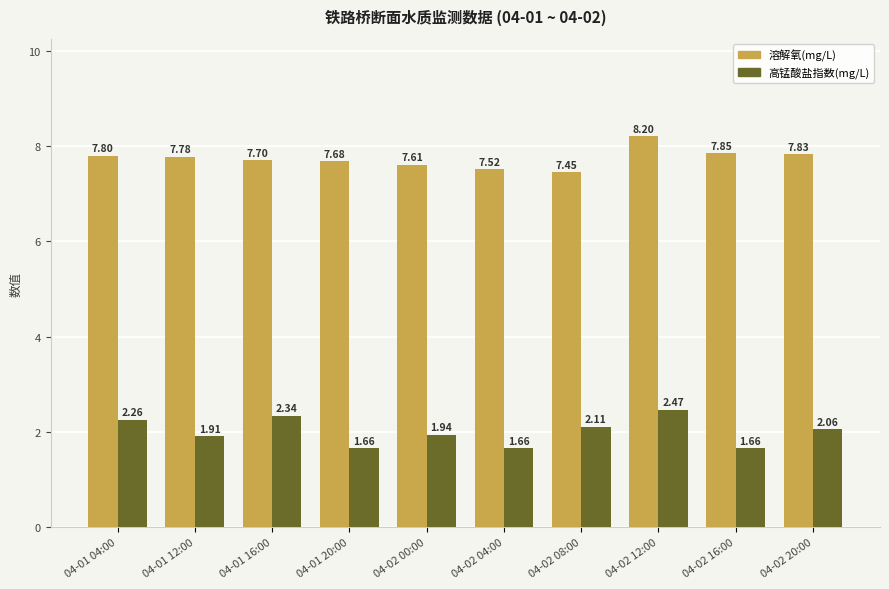

What are all the series names shown in the legend?

溶解氧(mg/L), 高锰酸盐指数(mg/L)